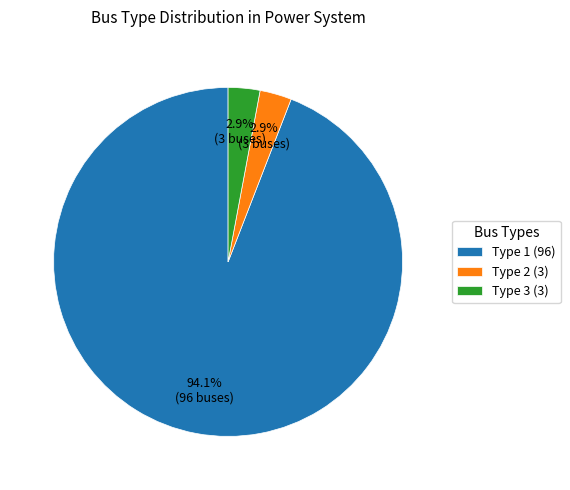

Which category has the biggest portion of the pie?

Type 1 (96)